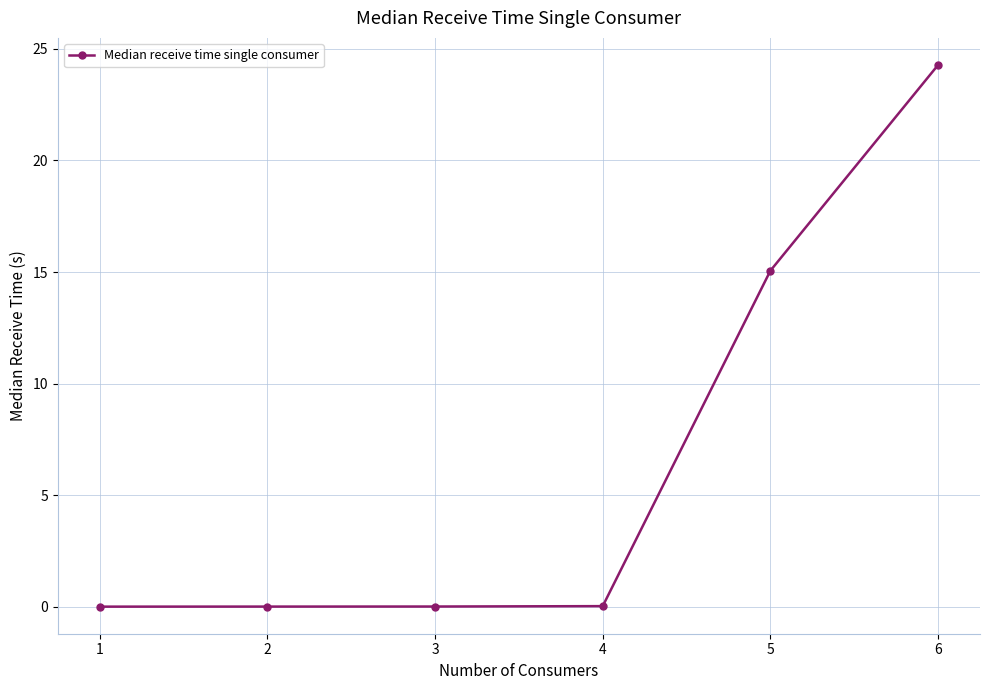

The value at 4 is 0.0. True or false?

True